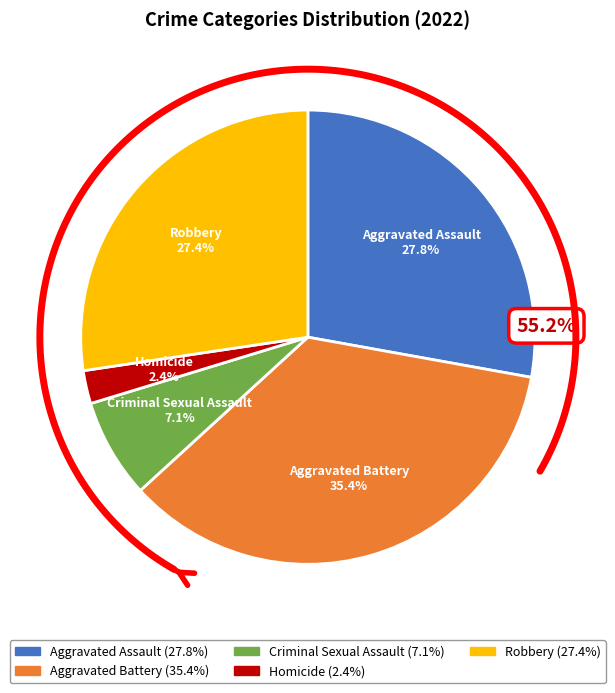

Combined, what portion of the pie is Criminal Sexual Assault and Aggravated Battery?

42.5%